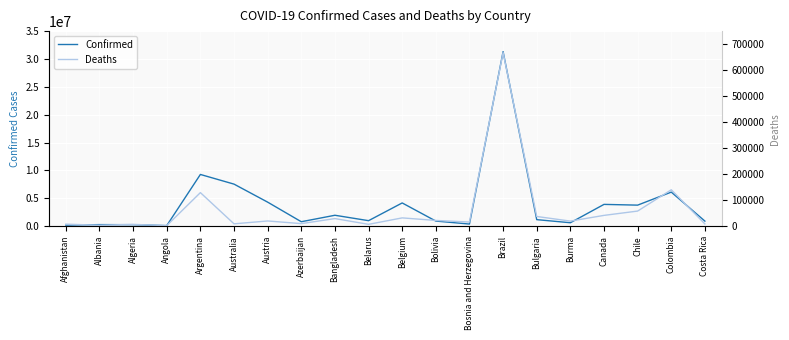

Reading left to right, transcribe all the data shown in this chart.

Confirmed: 180784	276518	265909	99761	9276618	7542081	4308082	792785	1953812	982867	4164698	911188	378054	31315777	1166476	613405	3905978	3771509	6109105	904934
Deaths: 7709	3497	6875	1900	128973	8919	19953	9713	29131	6978	31799	21950	15791	667647	37188	19434	41409	58005	139867	8525